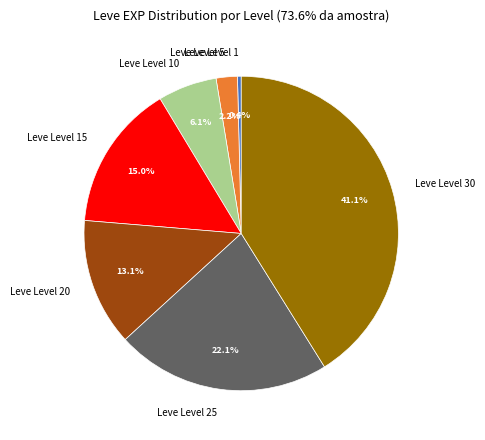

How many slices are in this pie chart?

7